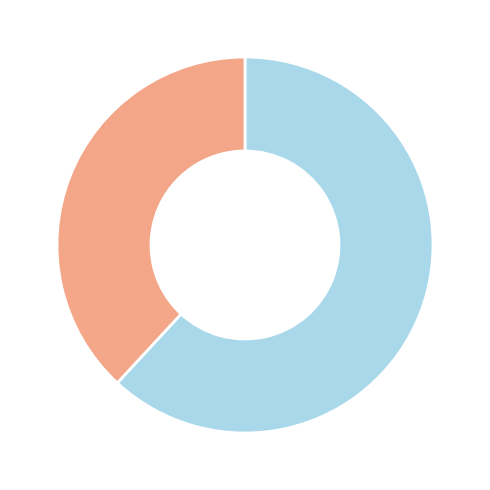

Does any single category account for the majority?

Yes